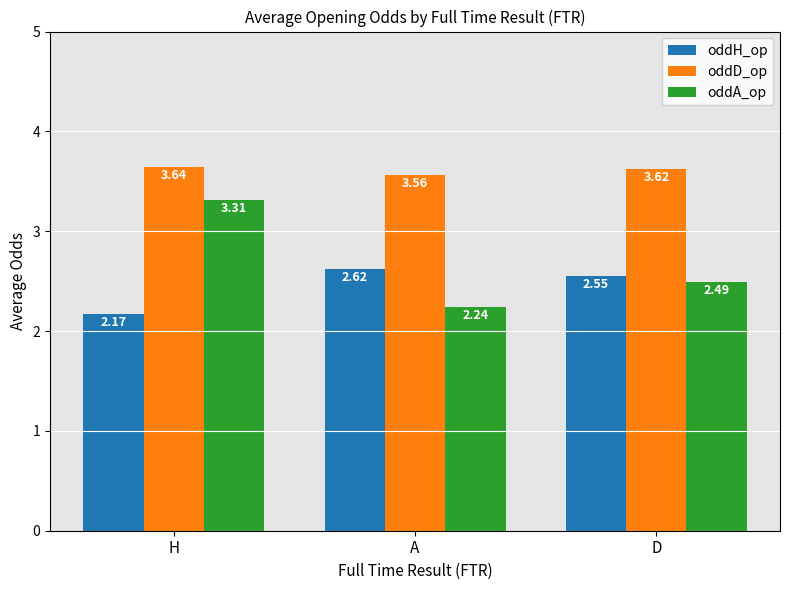

How many series are shown in this chart?

3